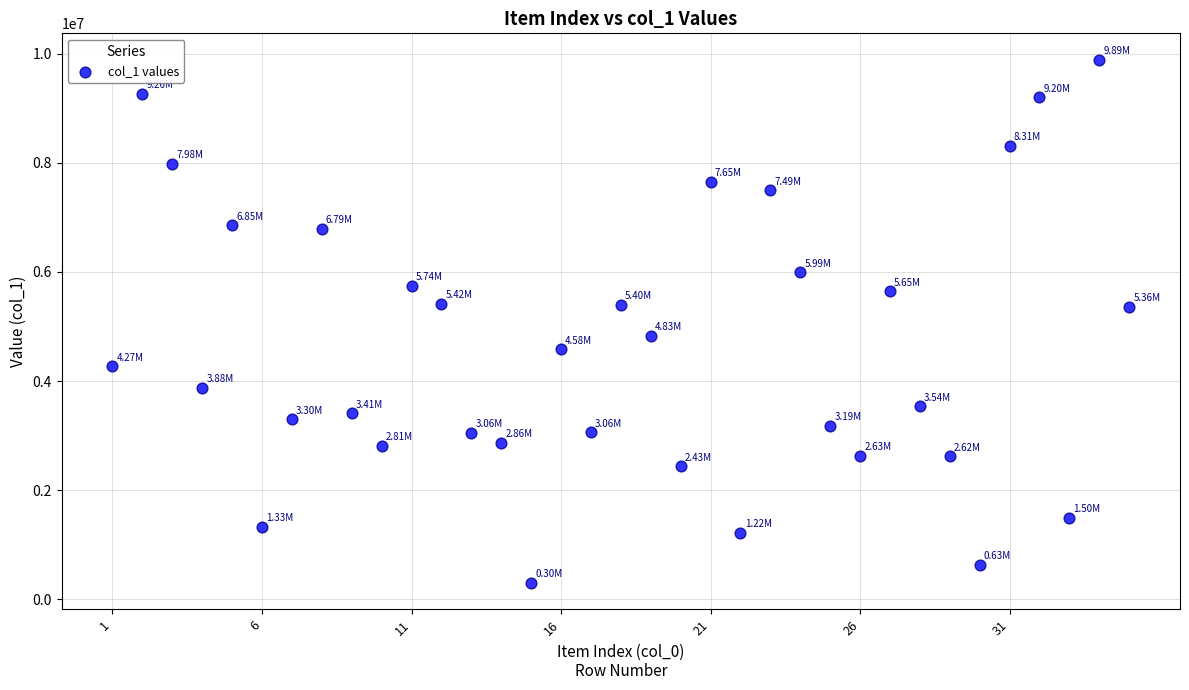

What is the range of X values (max minus min)?

34